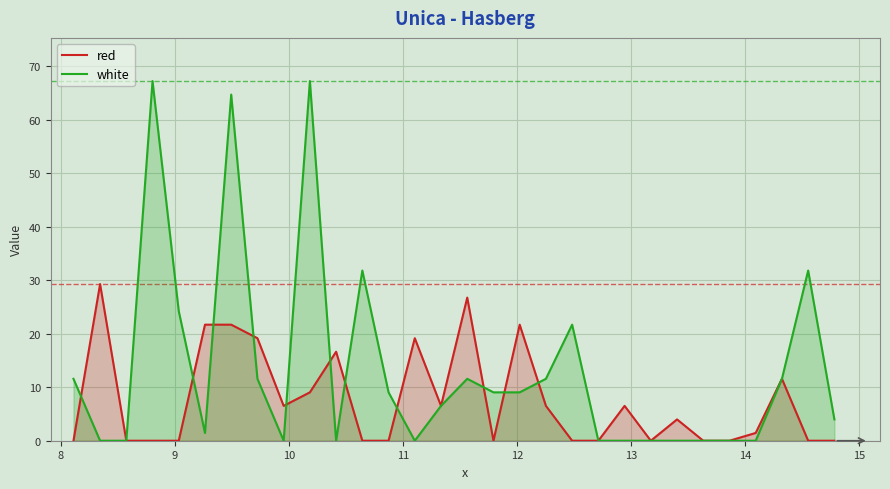

In white, how many points are lower than both neighbors (excluding endpoints)?

4